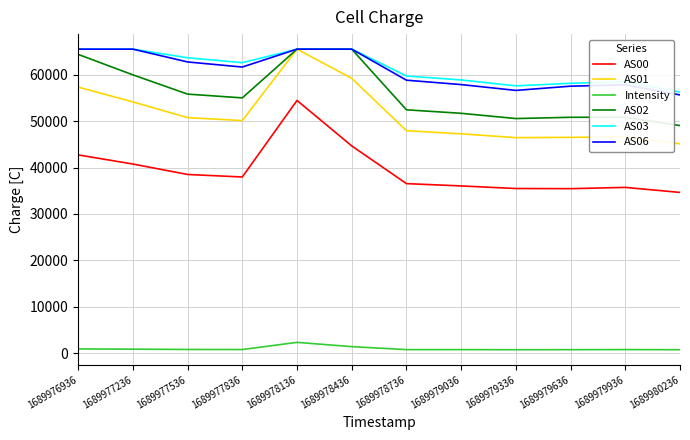

Which series has the widest spread of values?

AS01